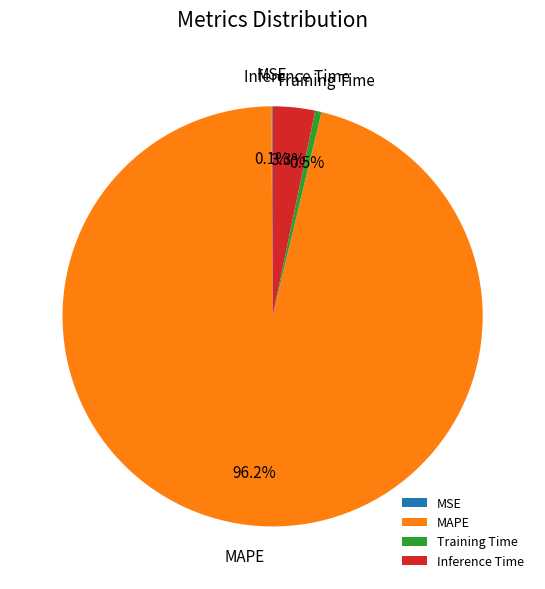

Between MAPE and Training Time, which is larger?

MAPE